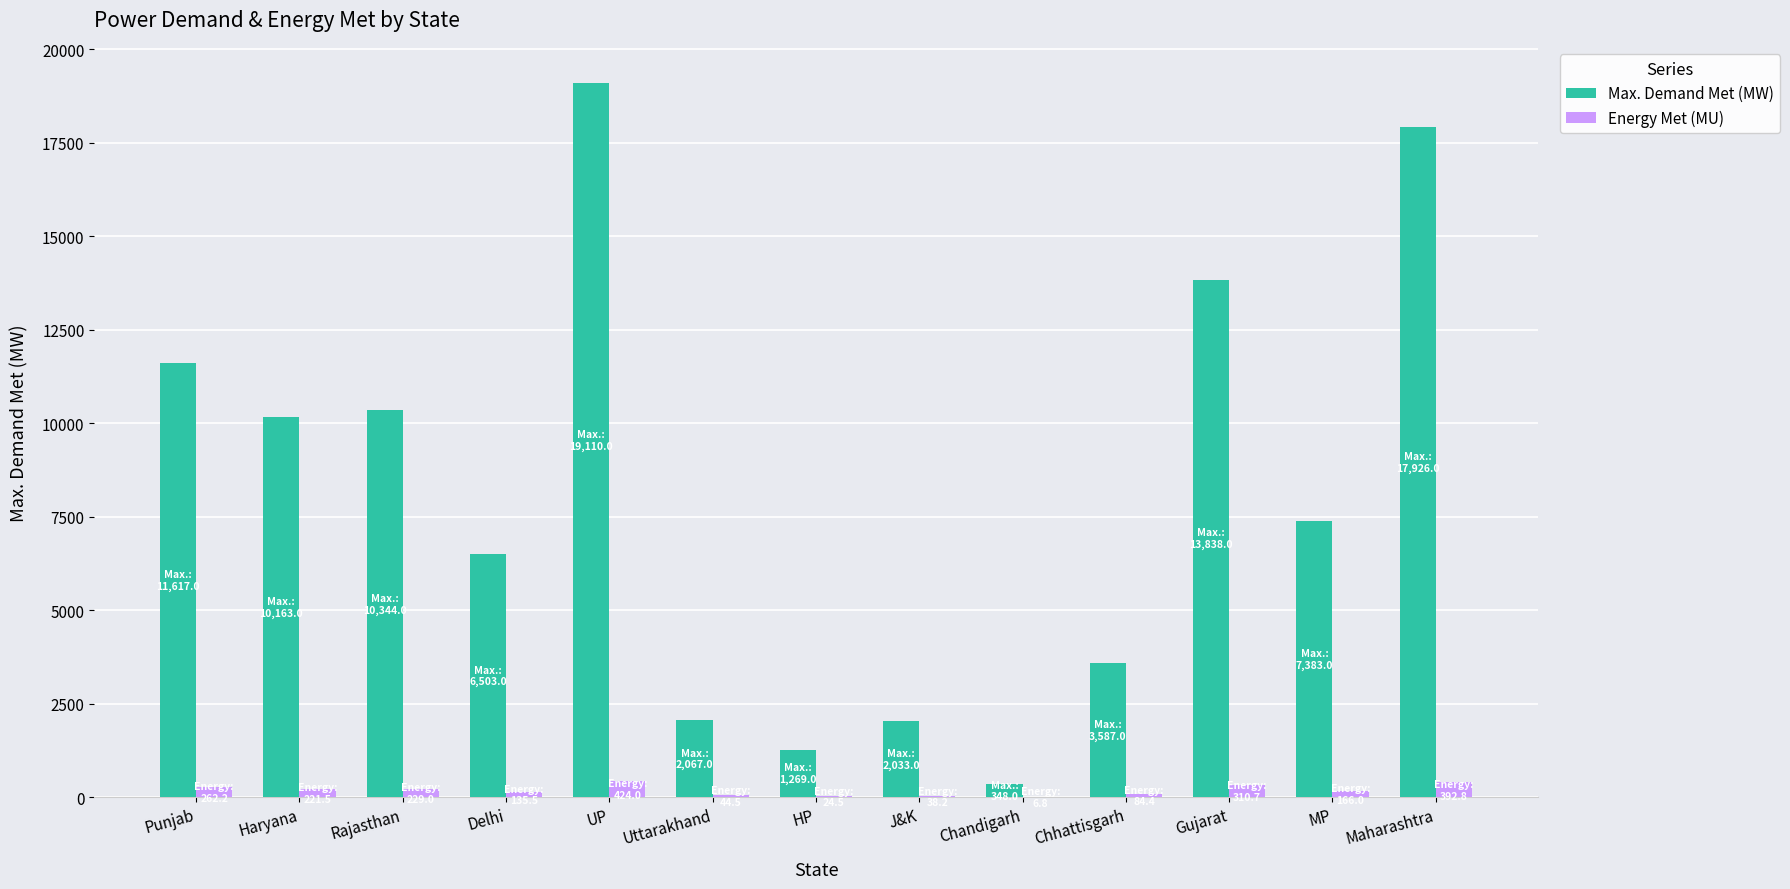

Which series changed the most between Gujarat and MP?

Max. Demand Met (MW)